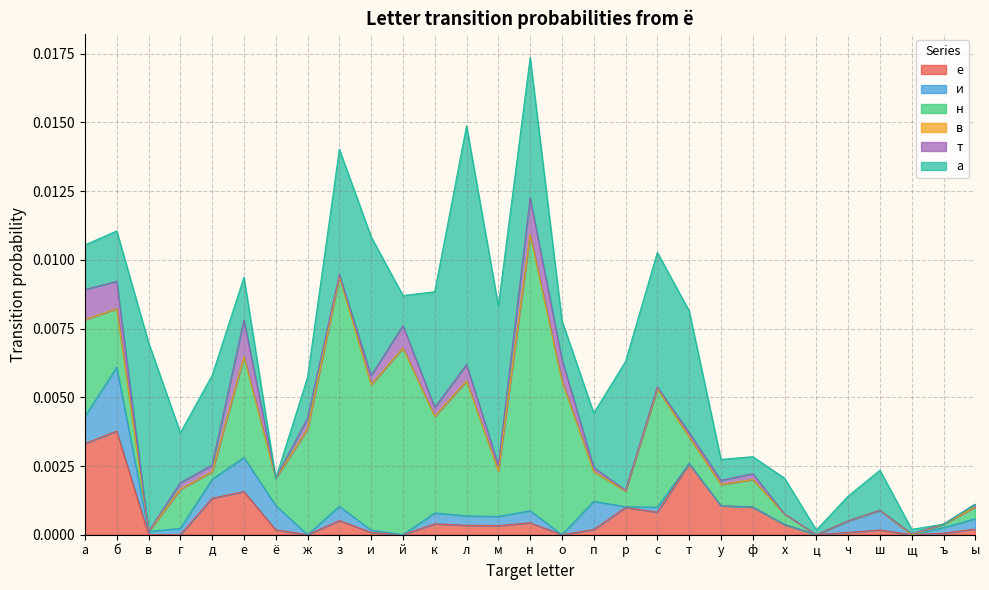

Which series has the largest total across all categories?

а